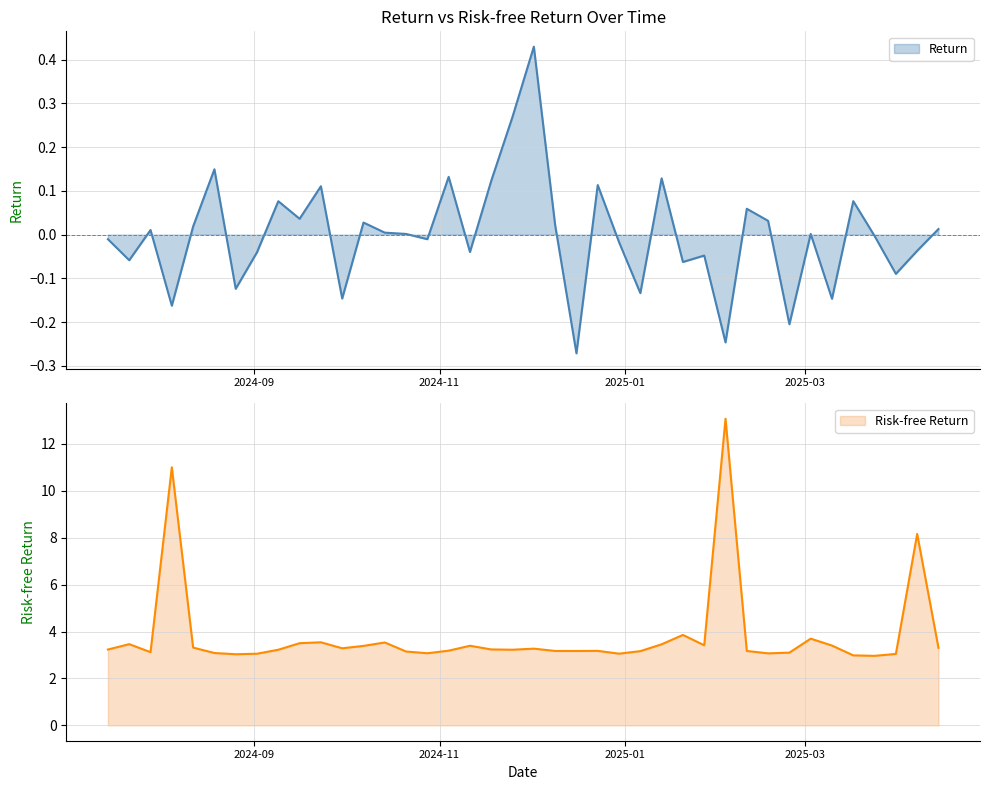

True or false: Risk-free Return has more than 2 interior local peaks.

True